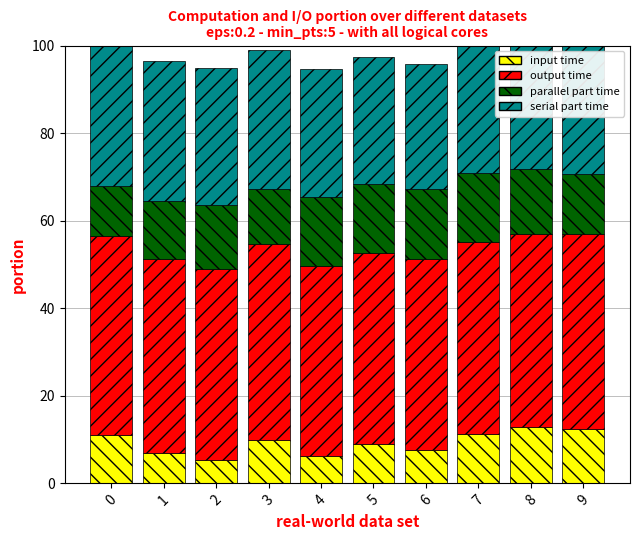

Which has a higher value, 9 or 2?

9